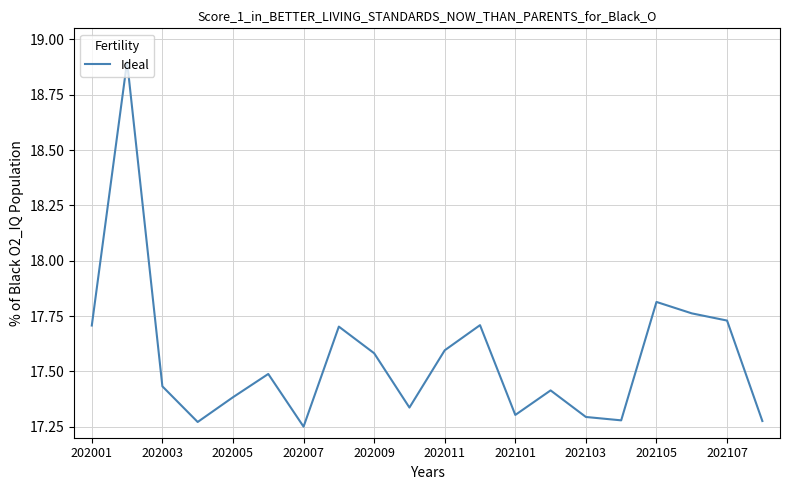

How many lines are shown in the chart?

1